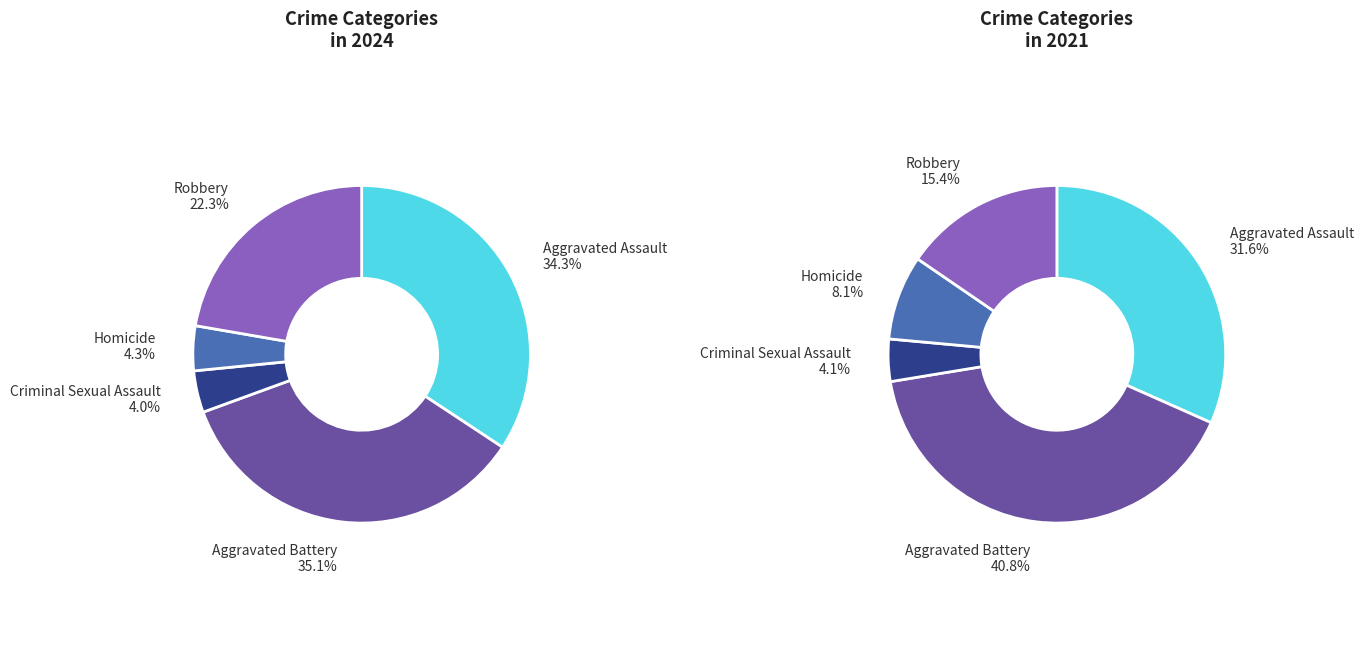

To the nearest percent, what portion does Criminal Sexual Assault represent?

4%